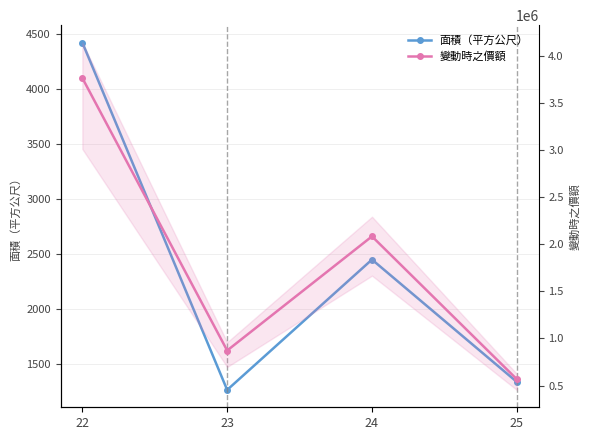

At which category does 面積（平方公尺） reach its first local valley?

23